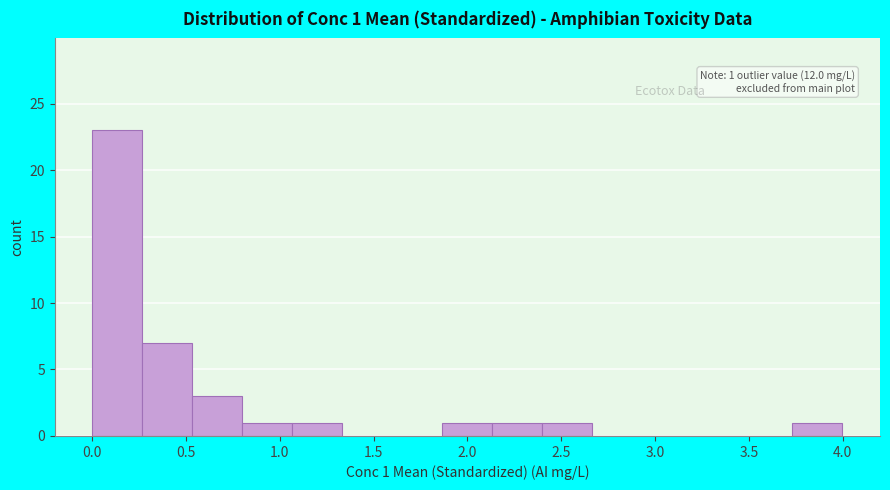

Over which range of the x-axis is the bar tallest?

0.00 to 0.25